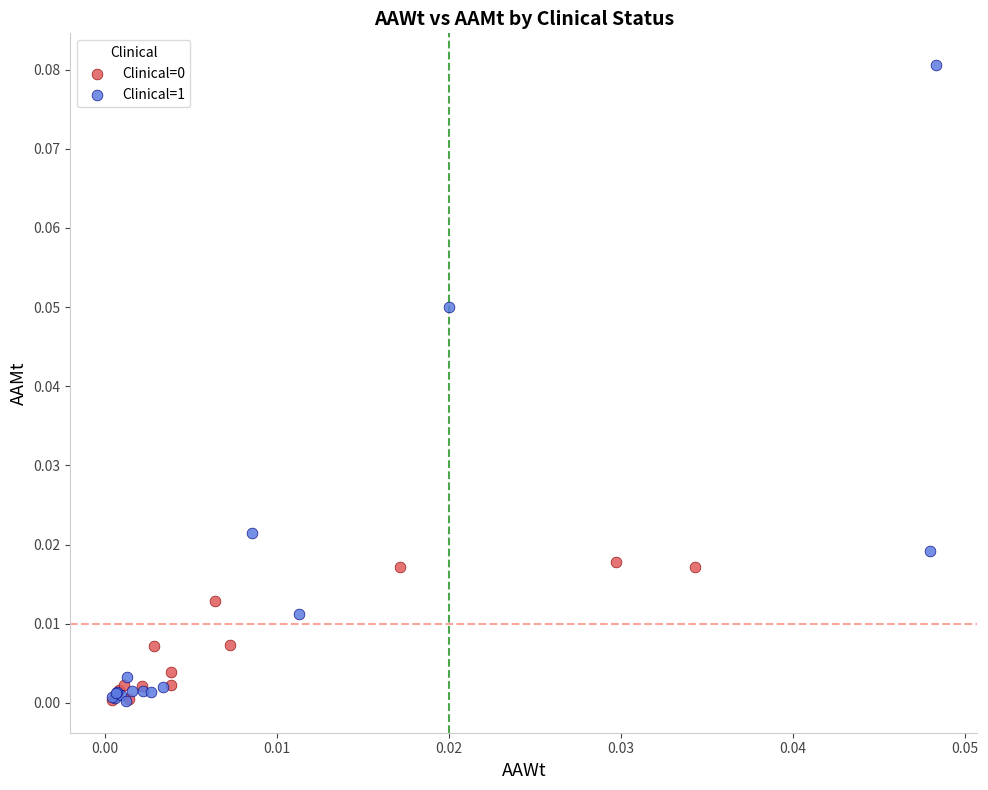

Which series reaches the maximum Y coordinate?

Clinical=1